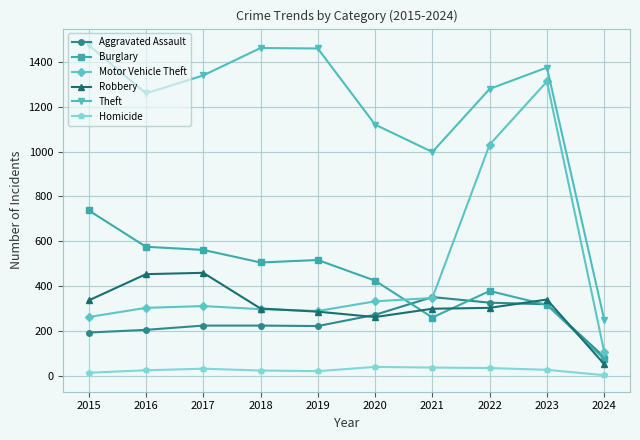

True or false: Burglary has a value of 533 at 2022.

False